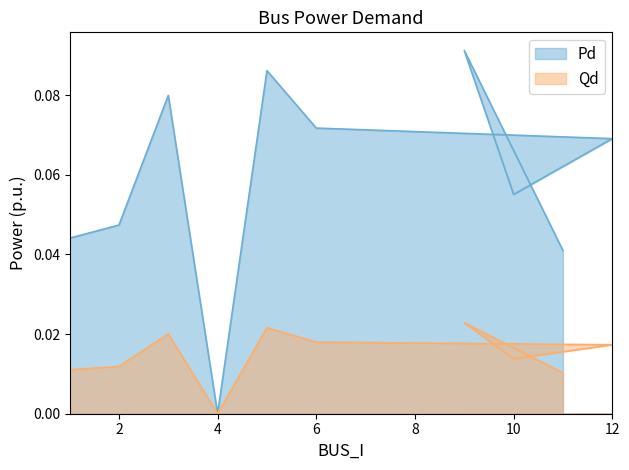

At which label is Qd closest to 0?

4